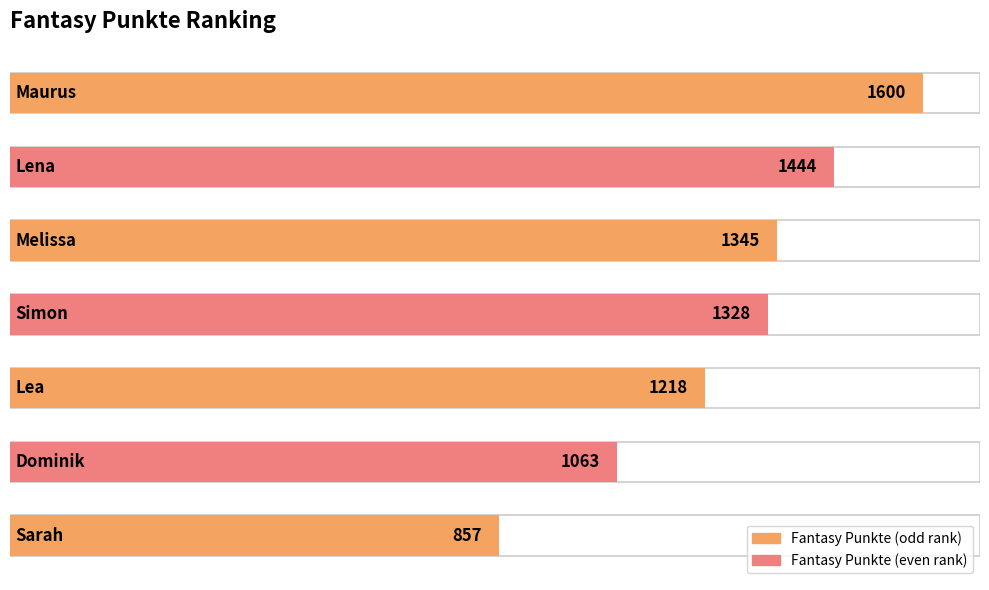

Read the value at Dominik, to the nearest 100.

1100